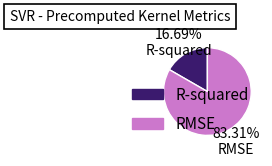

Rank the categories by value from highest to lowest.

RMSE, R-squared